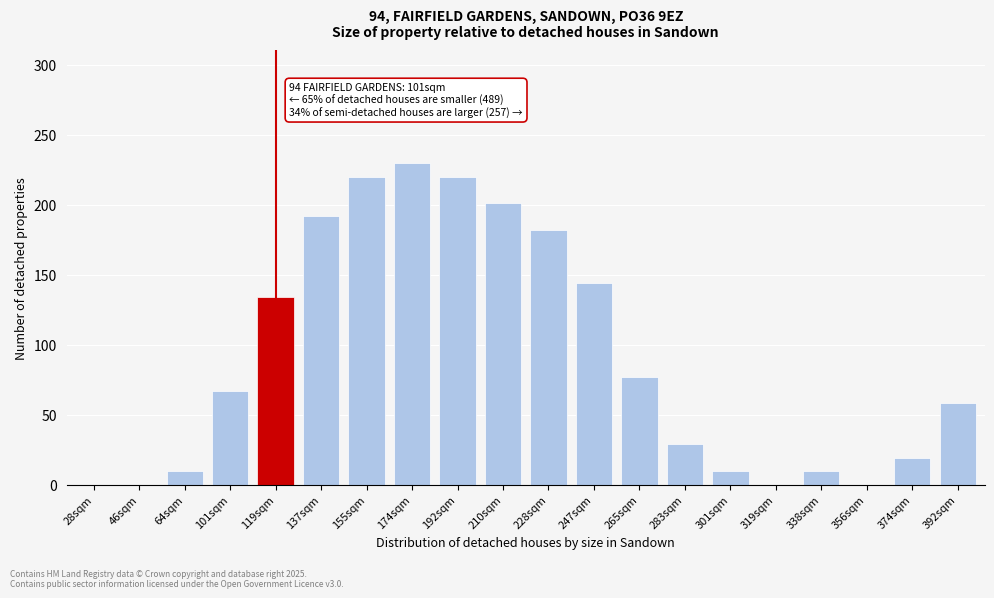

Reading left to right, extract all data points from this chart.

28sqm=0	46sqm=0	64sqm=10	101sqm=67	119sqm=134	137sqm=192	155sqm=220	174sqm=230	192sqm=220	210sqm=201	228sqm=182	247sqm=144	265sqm=77	283sqm=29	301sqm=10	319sqm=0	338sqm=10	356sqm=0	374sqm=19	392sqm=58